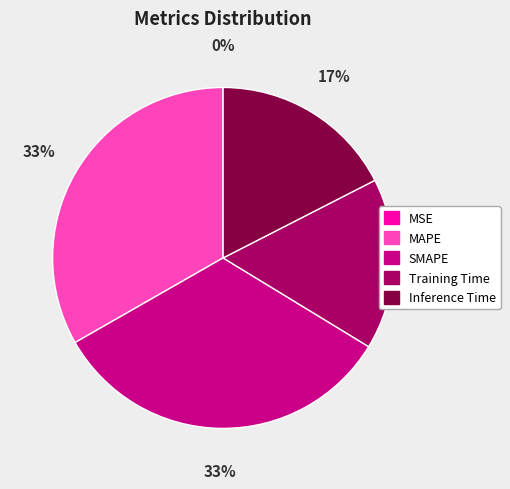

To the nearest percent, what is the average slice percentage?

20%